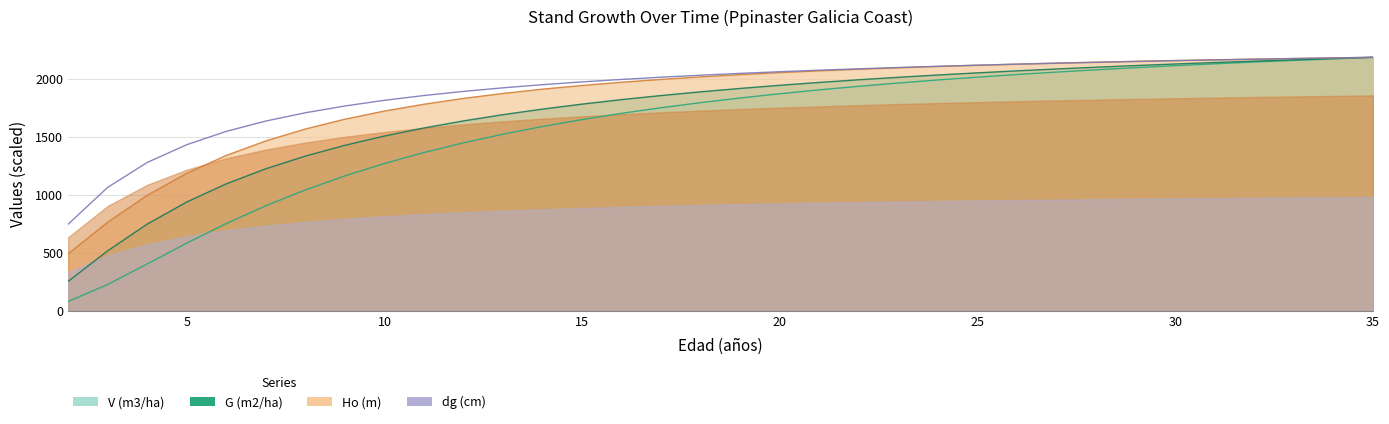

What is the sum of all Ho (m) values?

62656.1